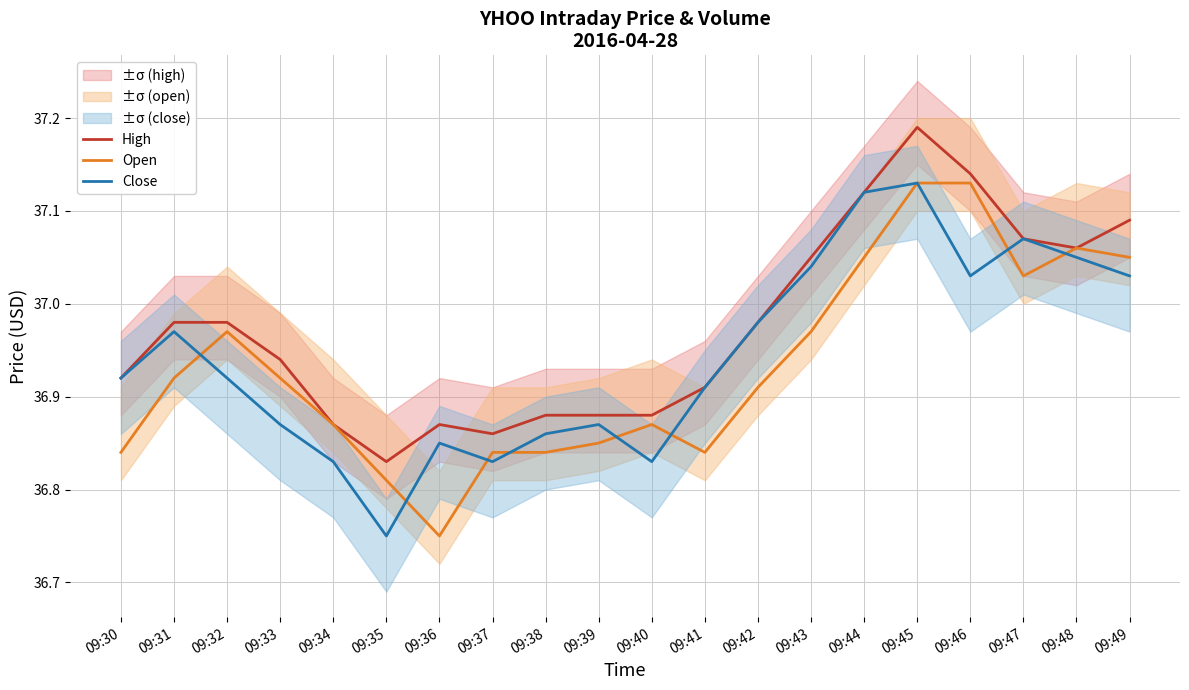

Reading right to left, list all the values displayed in this chart.

High: 09:49=37.1	09:48=37.1	09:47=37.1	09:46=37.1	09:45=37.2	09:44=37.1	09:43=37.0	09:42=37.0	09:41=36.9	09:40=36.9	09:39=36.9	09:38=36.9	09:37=36.9	09:36=36.9	09:35=36.8	09:34=36.9	09:33=36.9	09:32=37.0	09:31=37.0	09:30=36.9
Open: 09:49=37.0	09:48=37.1	09:47=37.0	09:46=37.1	09:45=37.1	09:44=37.0	09:43=37.0	09:42=36.9	09:41=36.8	09:40=36.9	09:39=36.9	09:38=36.8	09:37=36.8	09:36=36.8	09:35=36.8	09:34=36.9	09:33=36.9	09:32=37.0	09:31=36.9	09:30=36.8
Close: 09:49=37.0	09:48=37.0	09:47=37.1	09:46=37.0	09:45=37.1	09:44=37.1	09:43=37.0	09:42=37.0	09:41=36.9	09:40=36.8	09:39=36.9	09:38=36.9	09:37=36.8	09:36=36.9	09:35=36.8	09:34=36.8	09:33=36.9	09:32=36.9	09:31=37.0	09:30=36.9